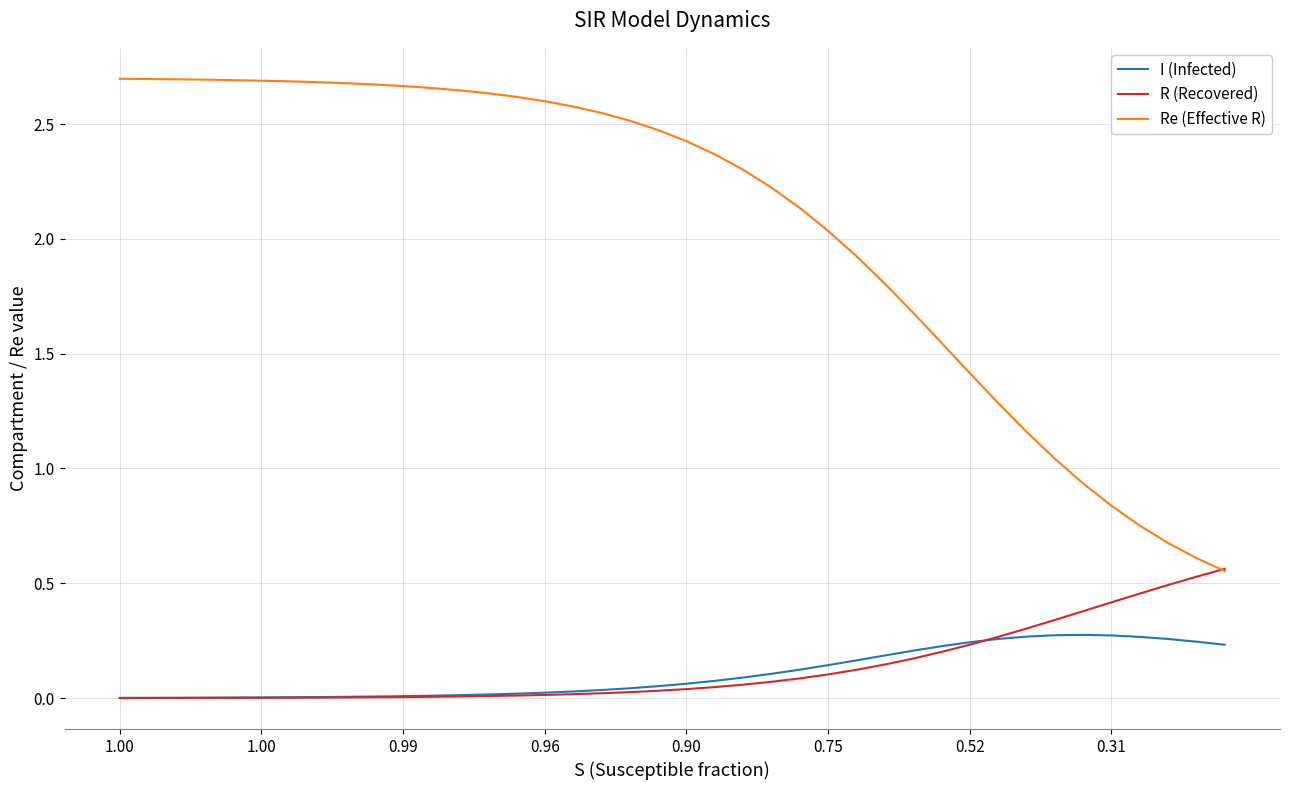

Which series has the widest spread of values?

Re (Effective R)